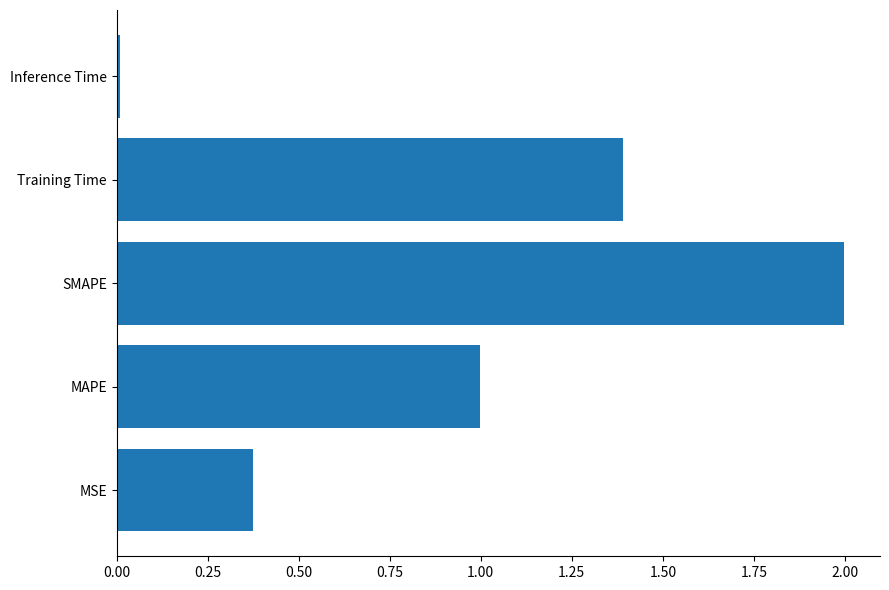

True or false: the data shows 1.0 at MAPE.

True